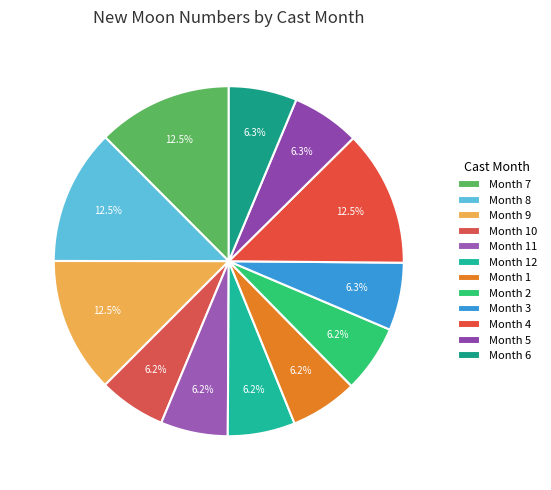

How many segments does this pie chart have?

12